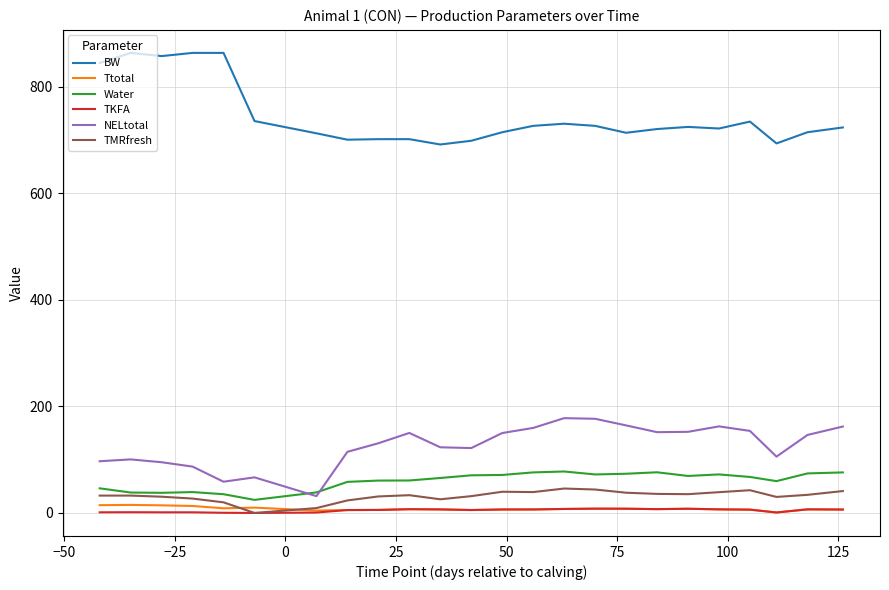

What is the difference between the maximum and minimum values in the TKFA series?

8.1